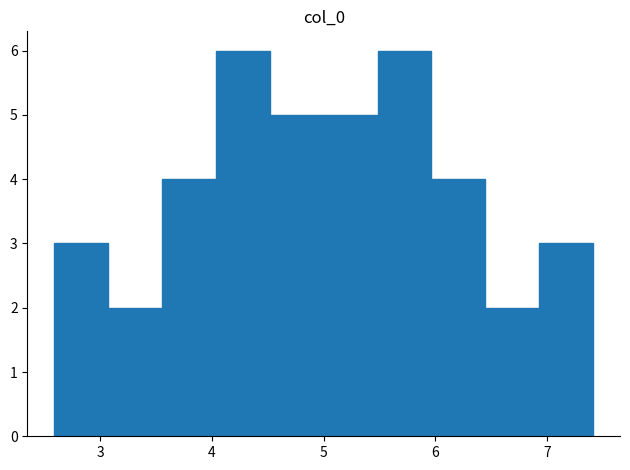

Reading left to right, list every bar in this chart as the range it spans on the x-axis followed by its height. Neither the bar edges nor the heights are printed on the chart, so give them approximately, as read against the axes.

2.6 to 3.1: 3
3.1 to 3.6: 2
3.6 to 4.0: 4
4.0 to 4.5: 6
4.5 to 5.0: 5
5.0 to 5.5: 5
5.5 to 6.0: 6
6.0 to 6.4: 4
6.4 to 6.9: 2
6.9 to 7.4: 3